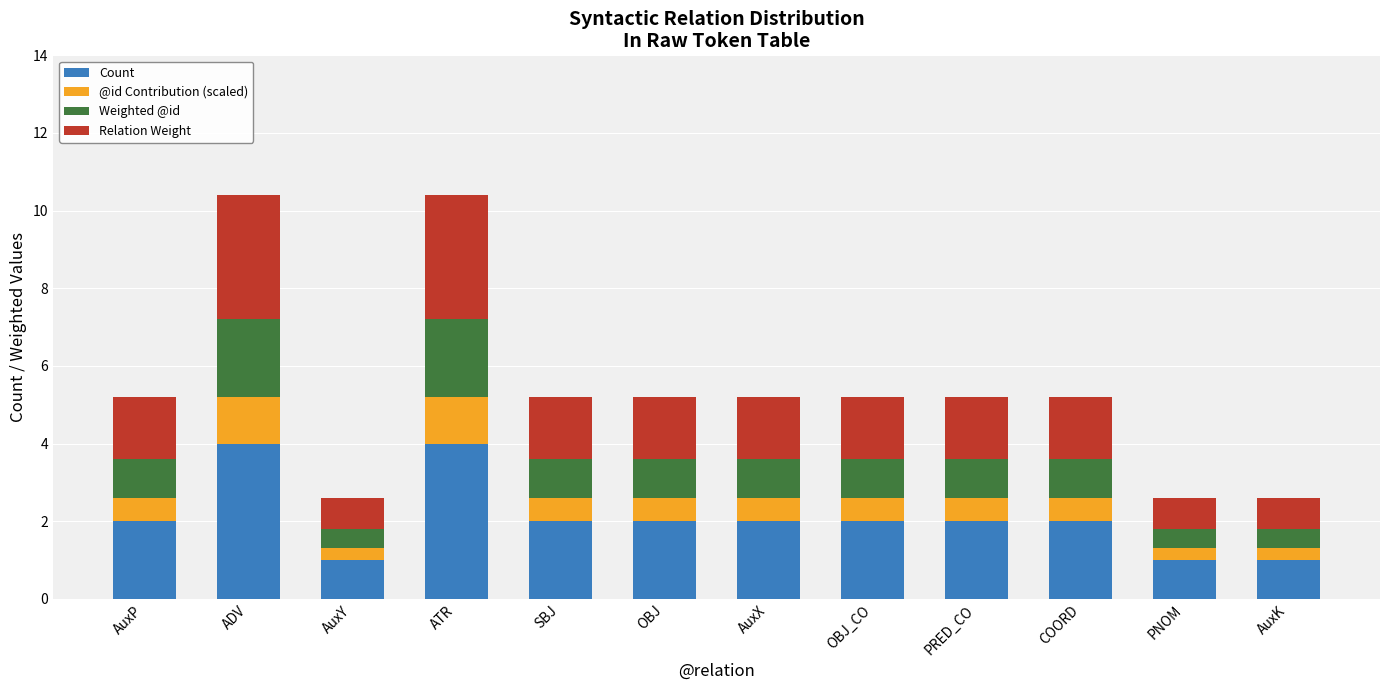

What is the minimum value for Count?

1.0